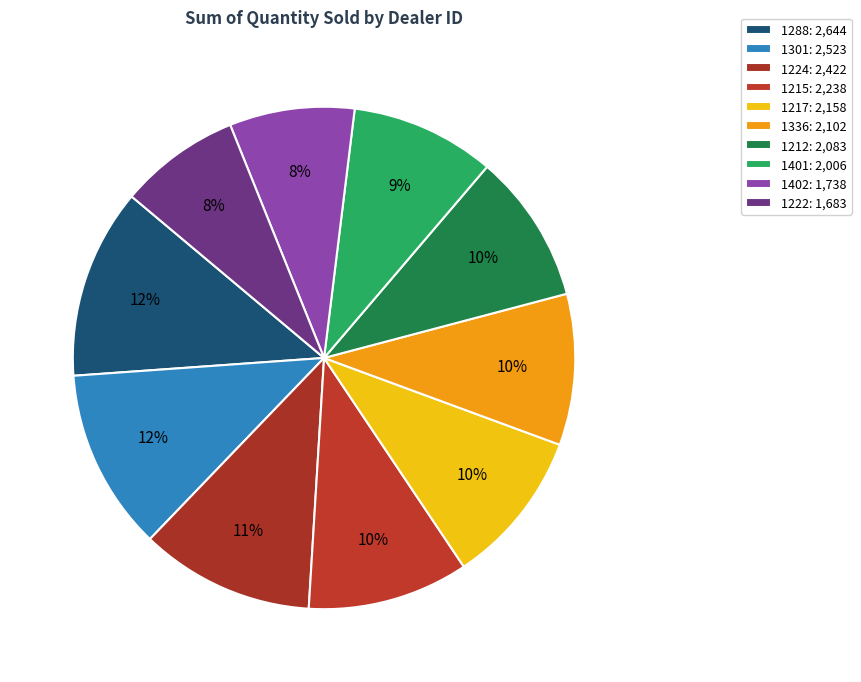

What is the change in value from 1336 to 1222?

-419